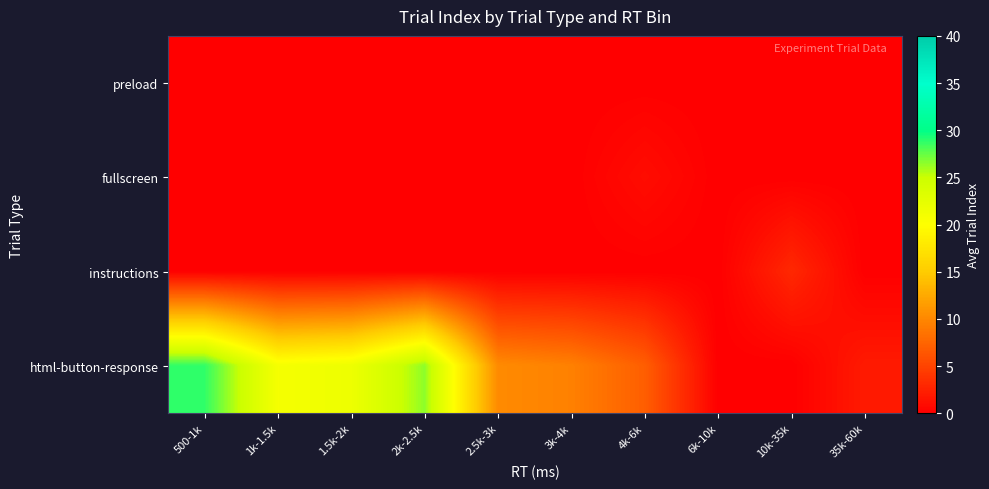

What is the total value across all series at 10k-35k?

3.0